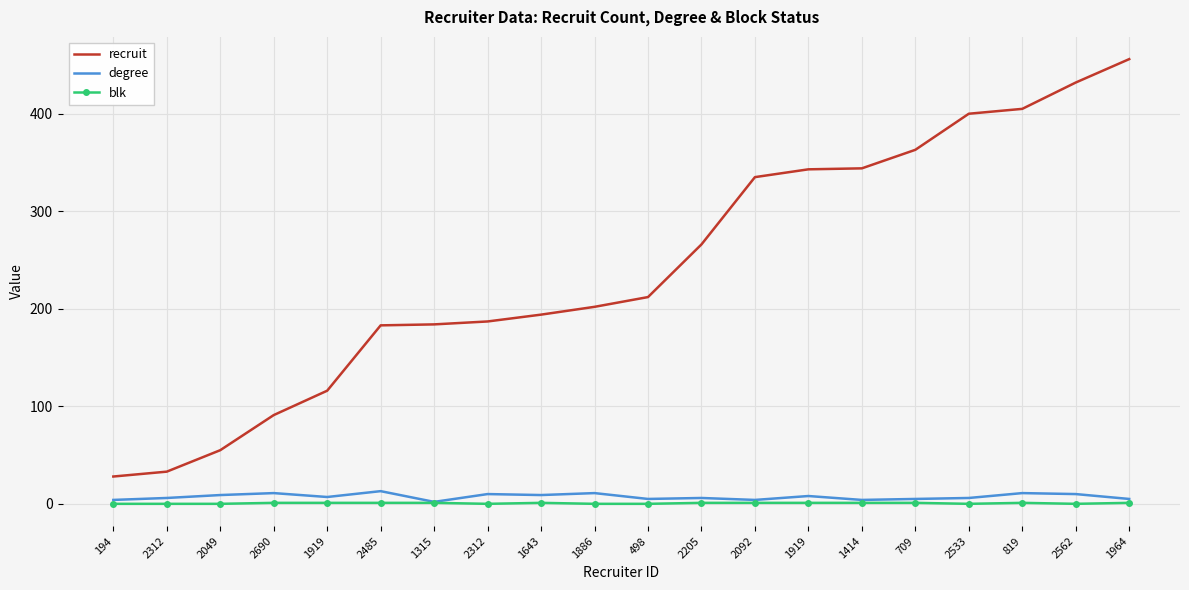

What is the label of the 17th point from the left?

2533